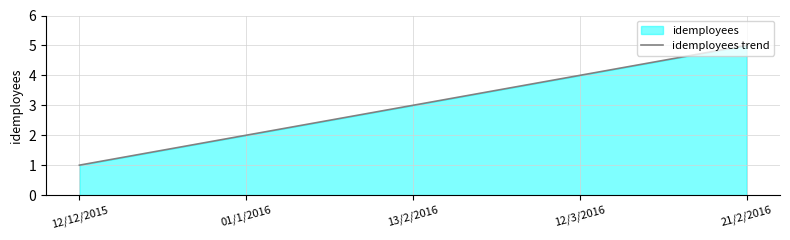

What is the value of the 3rd point from the left?

3